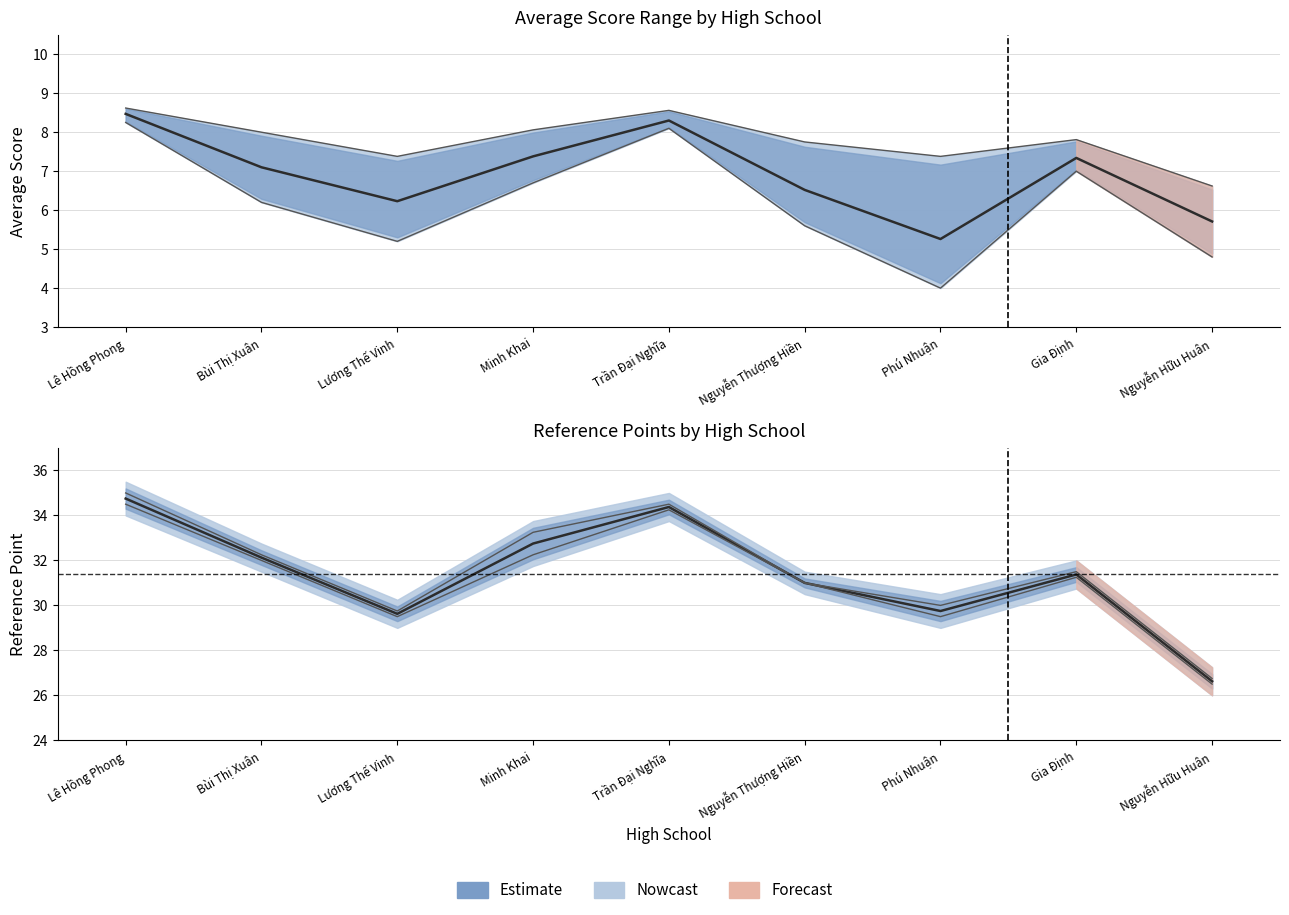

Is it true that avgpointyear equals 6.2 at Lương Thế Vinh?

True